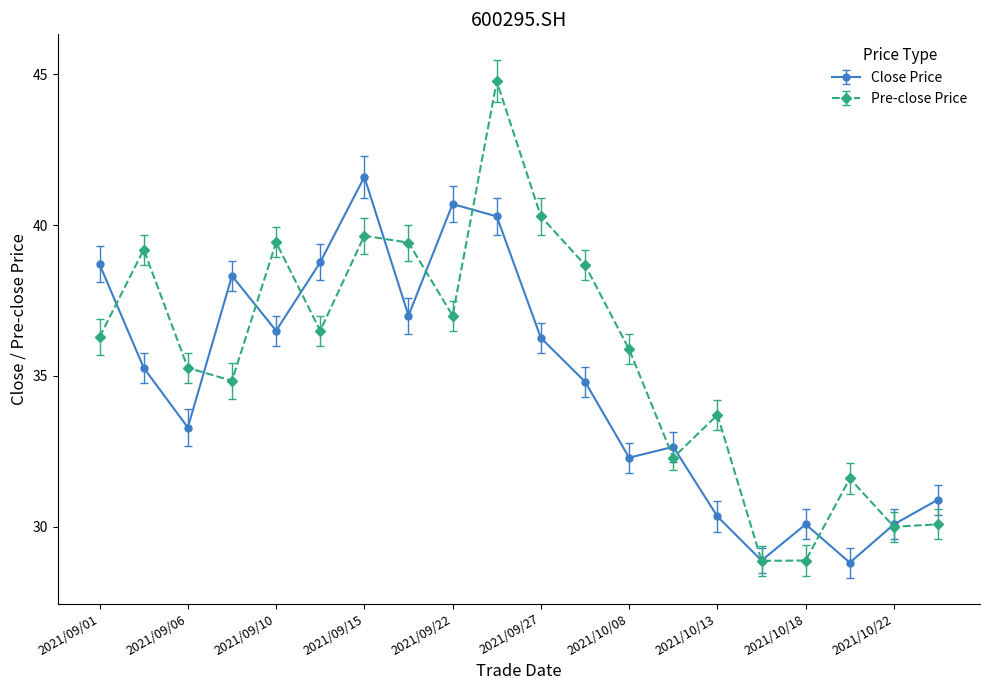

Which series has the largest total across all categories?

Pre-close Price